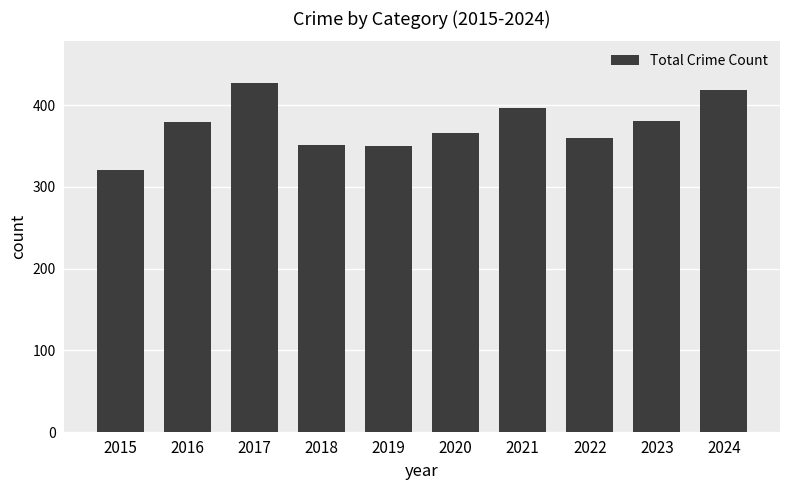

How many data points are less than 379?

5